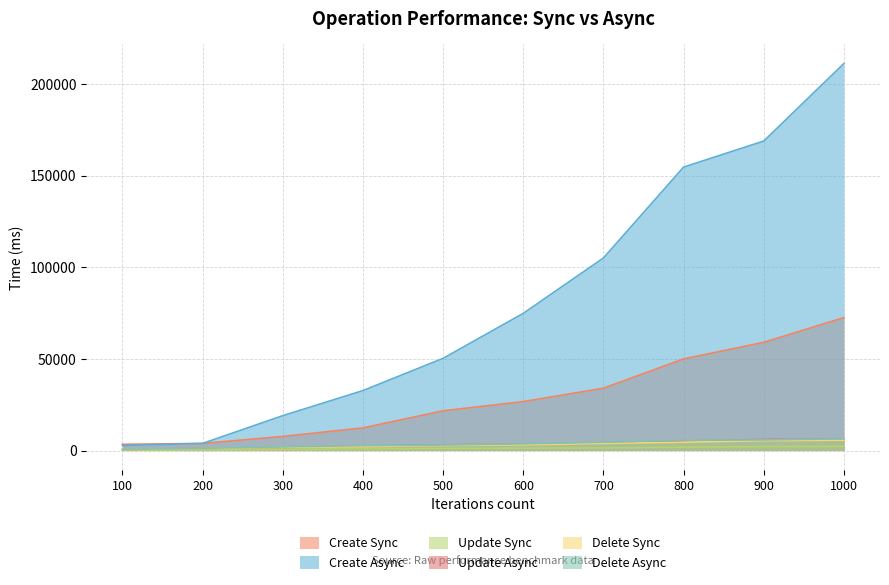

Which label corresponds to the smallest value in the chart?

100